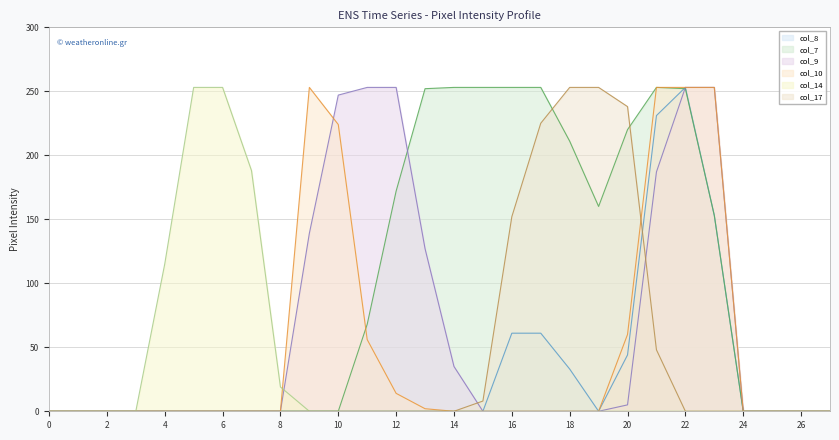

True or false: col_14 has more than 0 points higher than both neighbors.

False